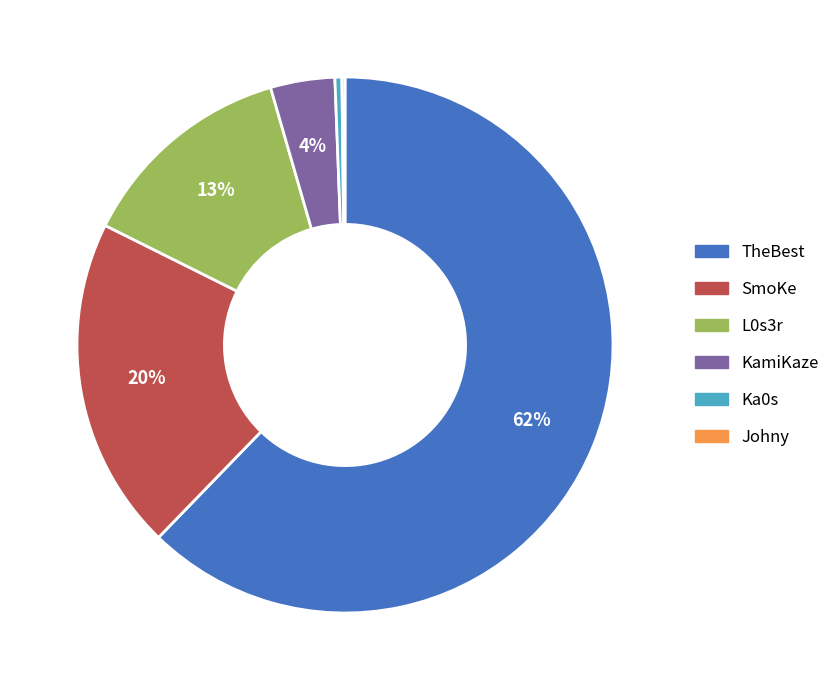

Which category accounts for the majority?

TheBest